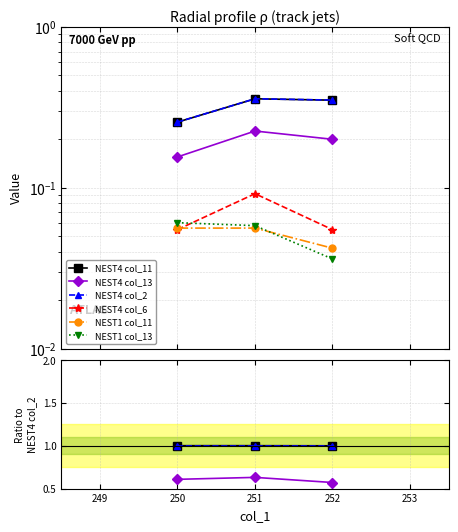

At which label does NEST4 col_13 reach its minimum?

252